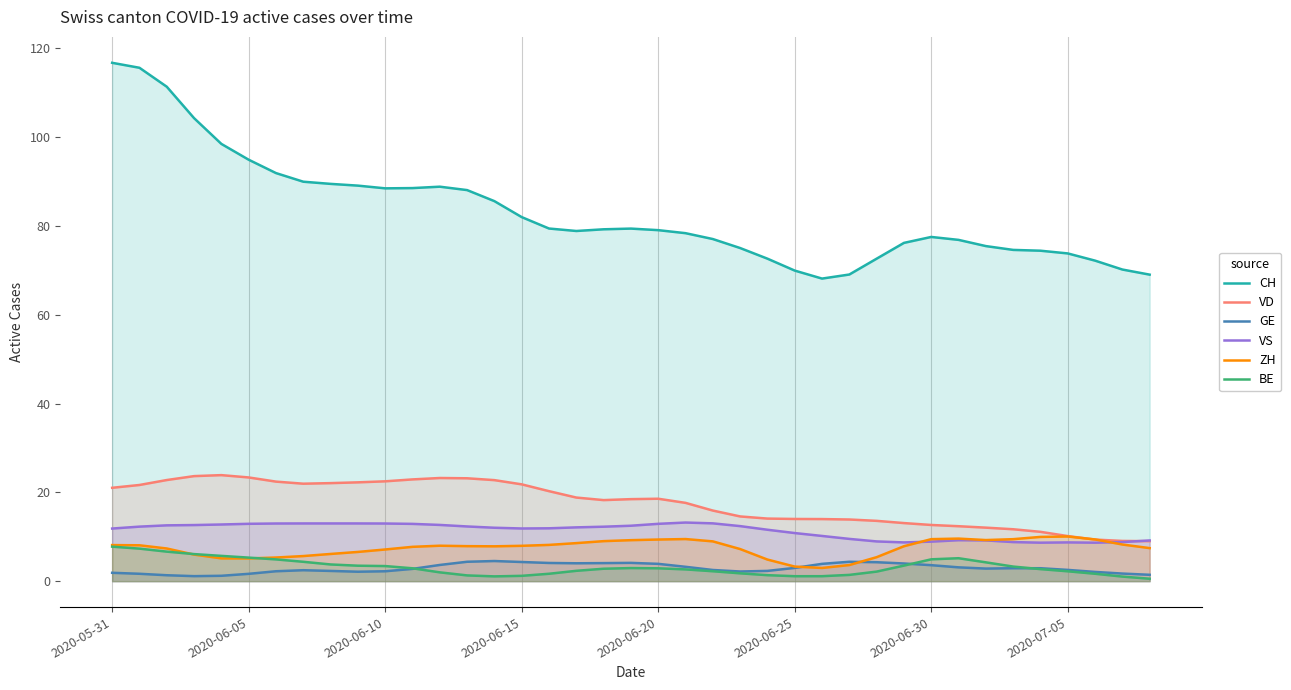

Where is the first local maximum for ZH?

12